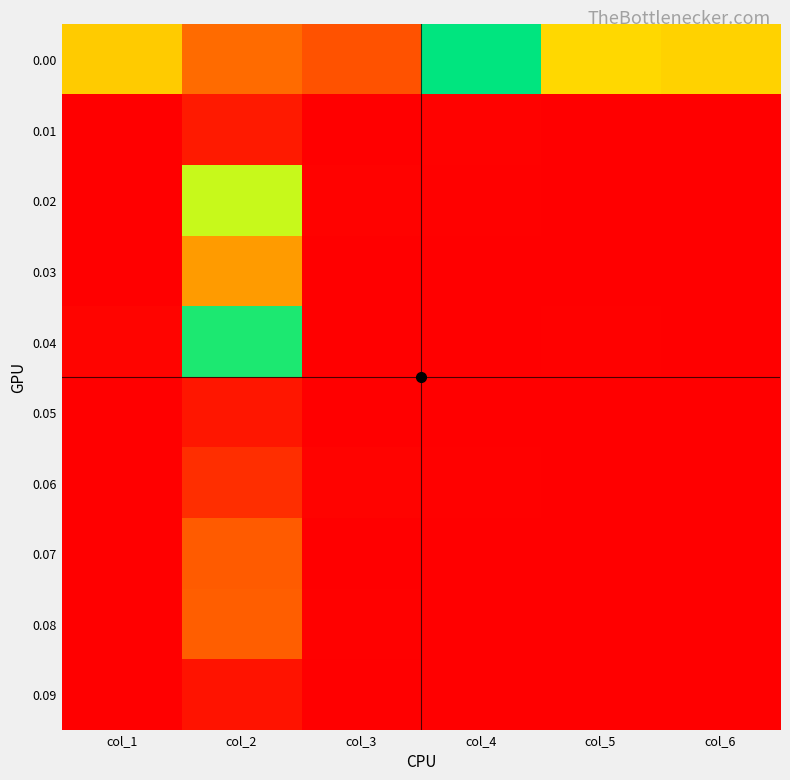

At which label does 0.06 reach its peak?

col_2